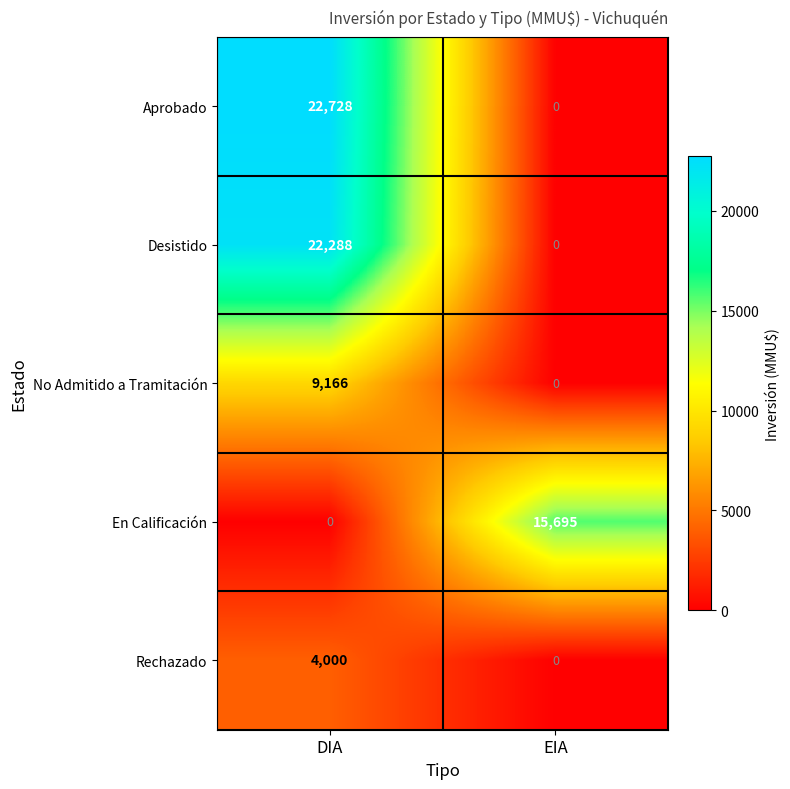

How many categories are shown in the chart?

2